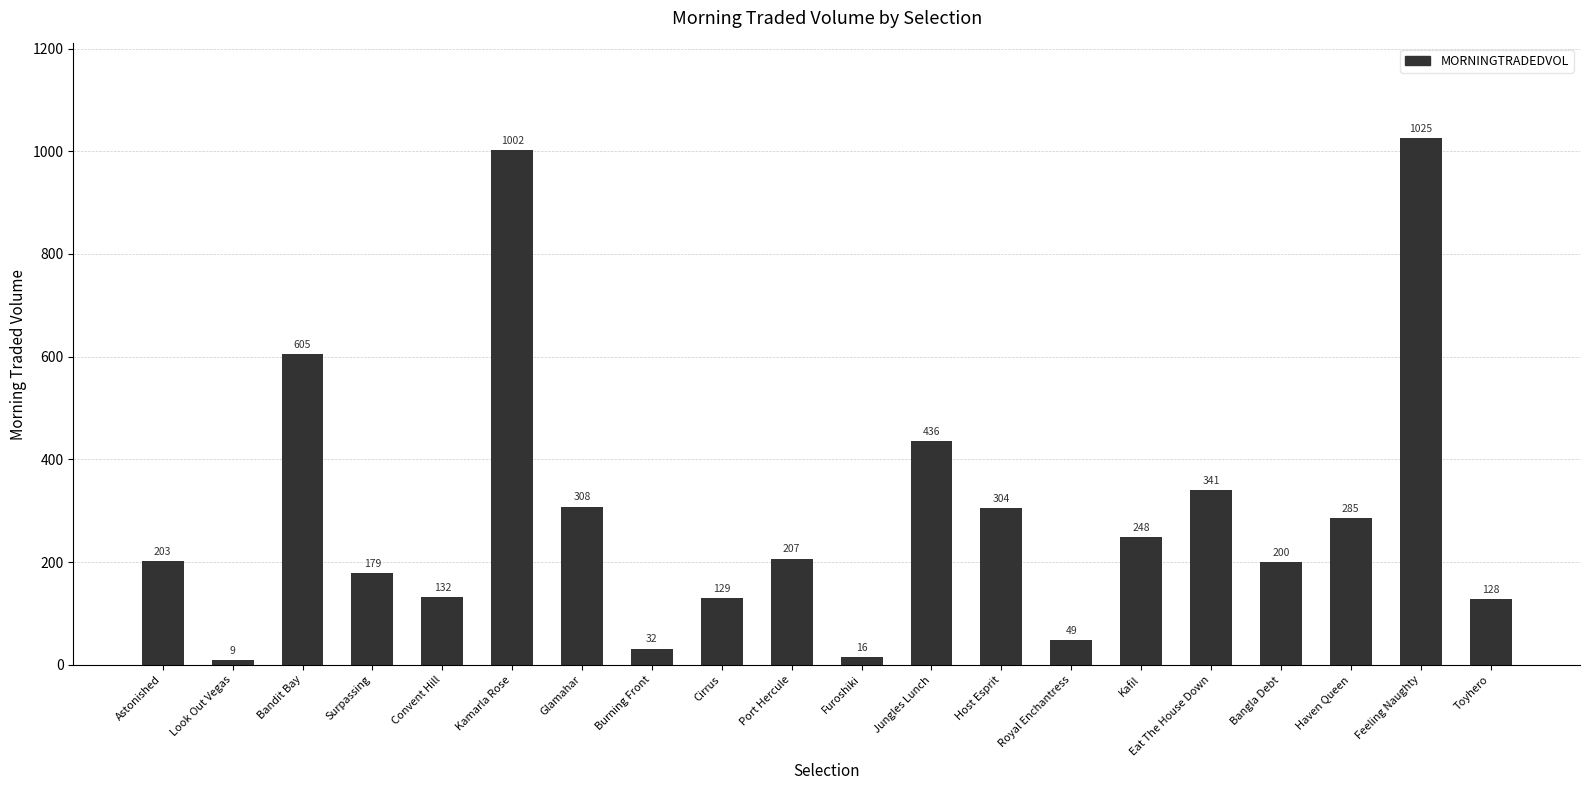

What is the ratio of the value at Jungles Lunch to the value at Kamarla Rose?

0.4